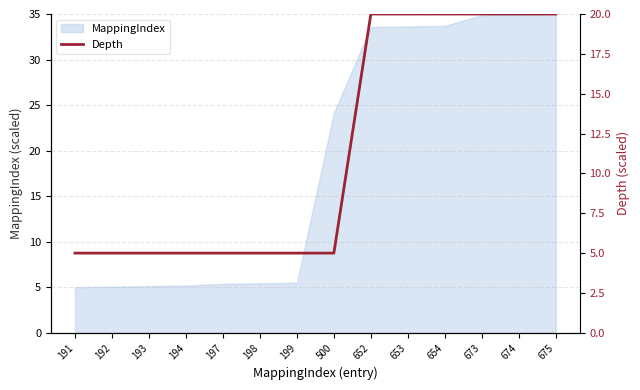

What value does the data have at 192, to the nearest 5?

5